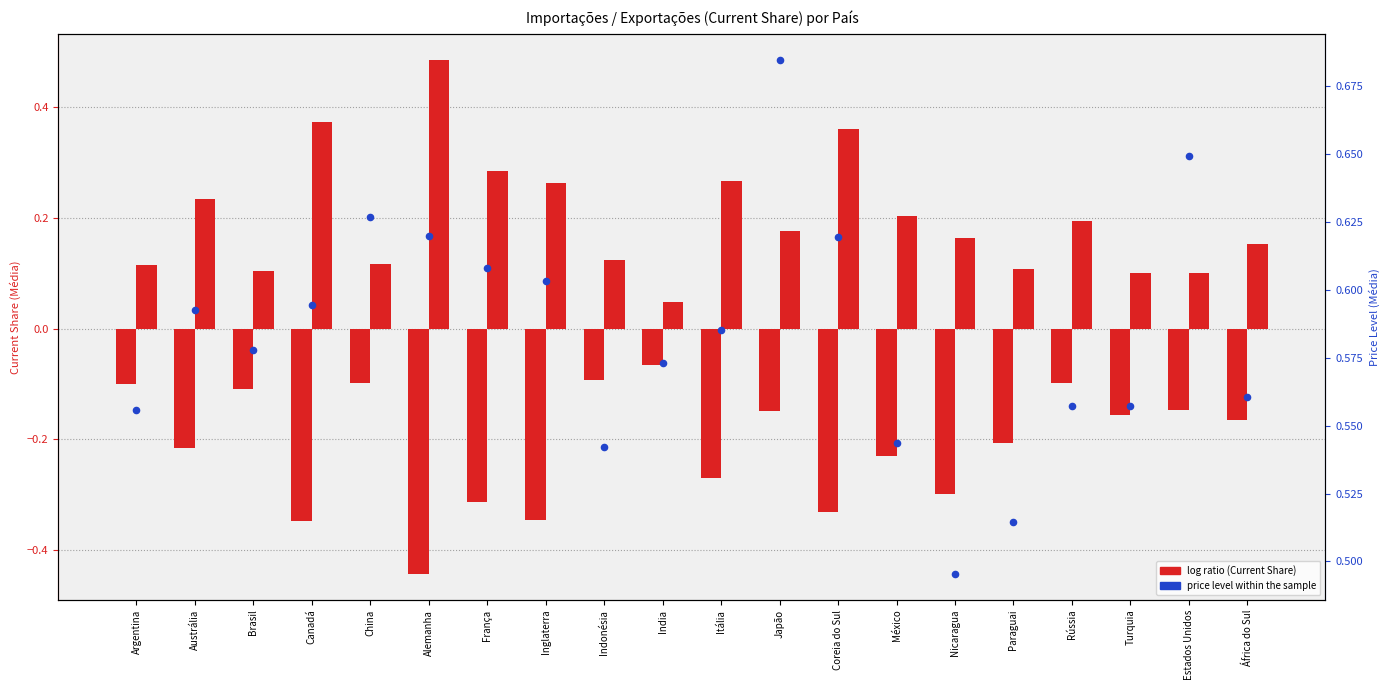

Which series reaches the minimum Y coordinate?

Importações (Current Share)